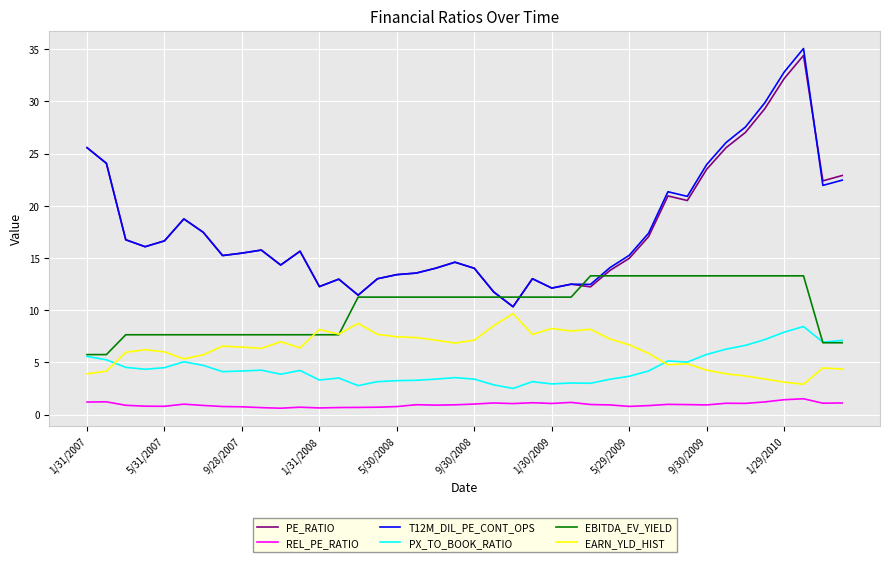

What is the average value of the PE_RATIO series?

17.7